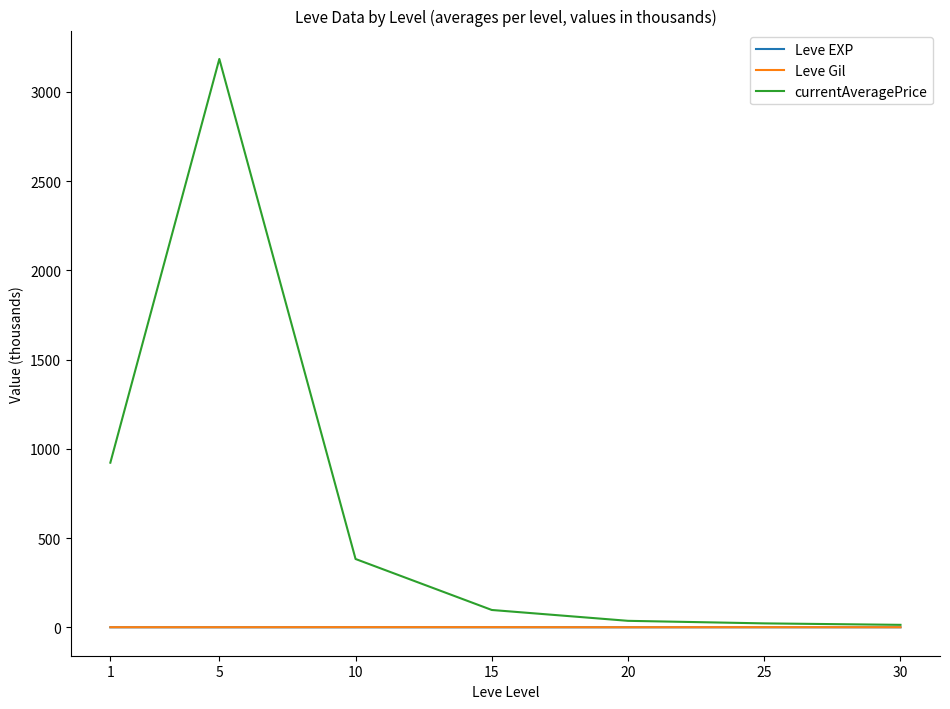

The value of Leve EXP at 5 is 0.0. True or false?

True